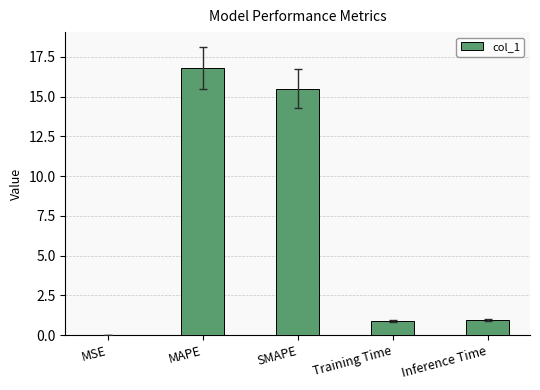

Which has a higher value, SMAPE or MSE?

SMAPE